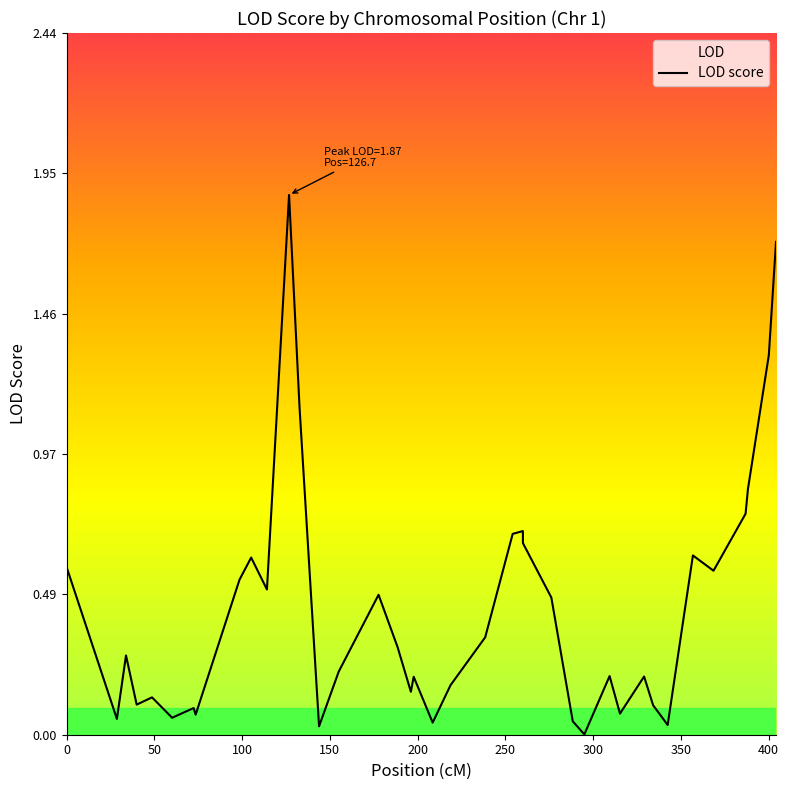

How many lines are shown in the chart?

1